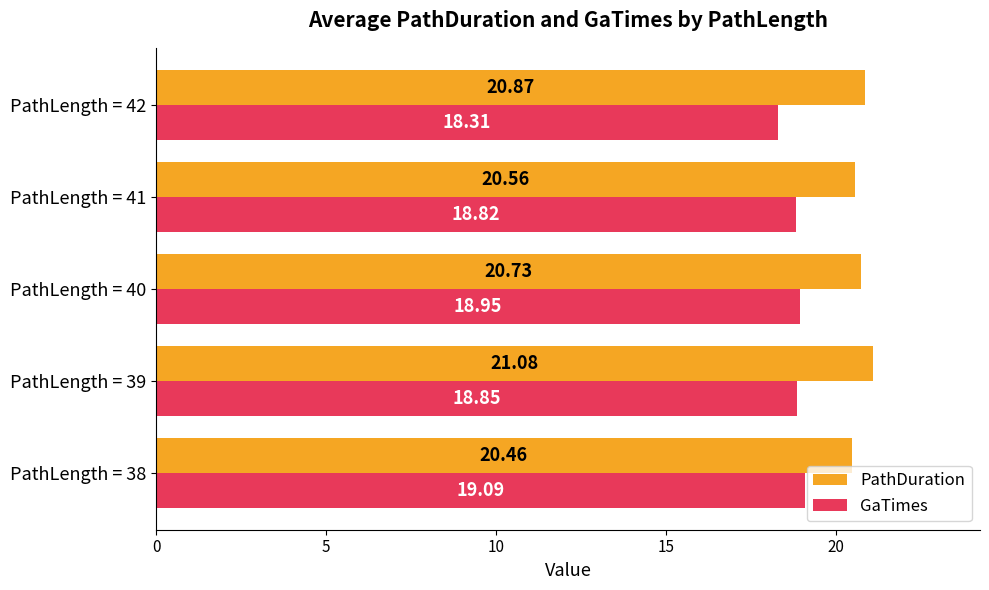

Rank the series by their maximum value, from highest to lowest.

PathDuration, GaTimes